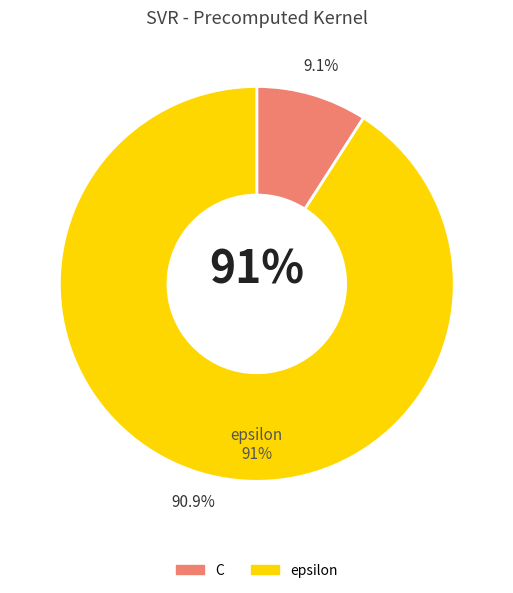

To the nearest percent, what is the difference between the epsilon and C slice percentages?

82%